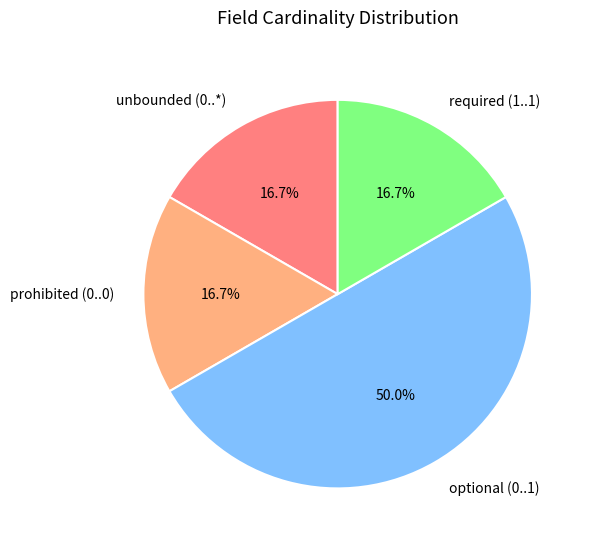

To the nearest percent, what is the difference between the largest and smallest slice percentages?

33%